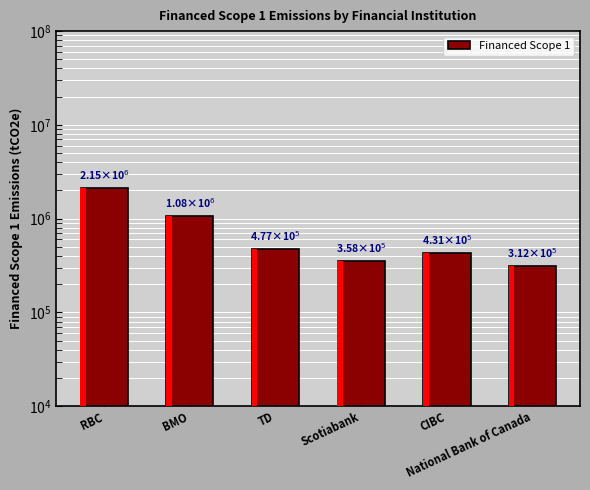

List the labels in order of value, smallest first.

National Bank of Canada, Scotiabank, CIBC, TD, BMO, RBC